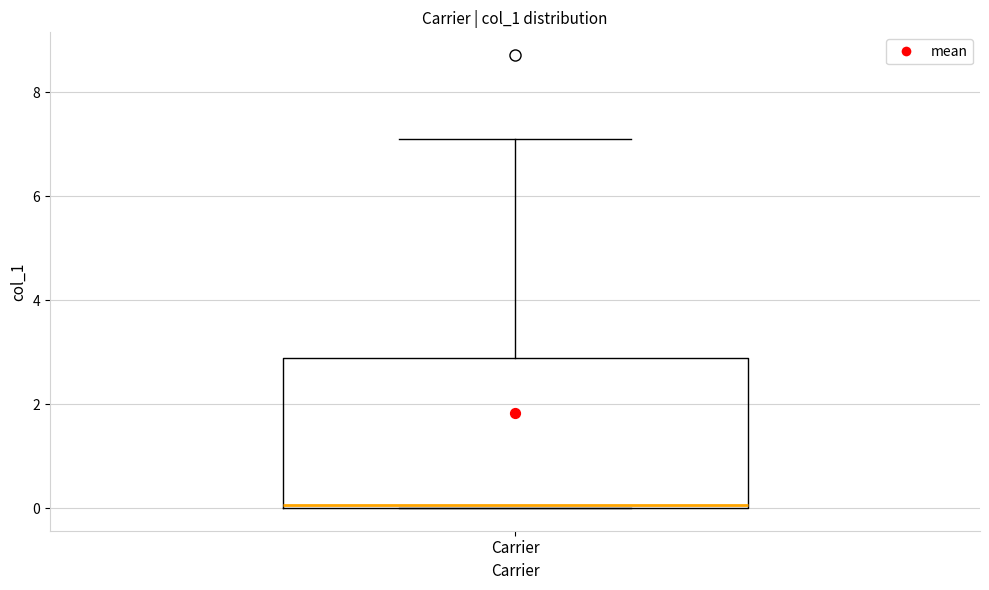

Transcribe this box plot: give where the median line is, the range the box spans, and where the two whiskers end, as read against the y-axis. The values are not printed on the chart, so give them approximately, as read against the axis.

median 0.0 (just above the box's lower edge), box 0.0 to 2.8, whiskers 0.0 to 7.0